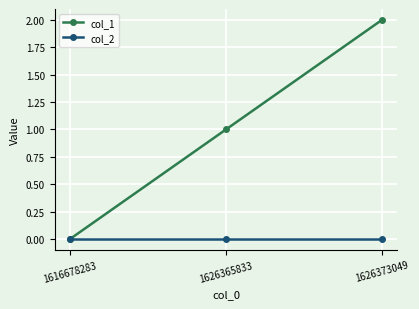

Count the number of data series in this chart.

2